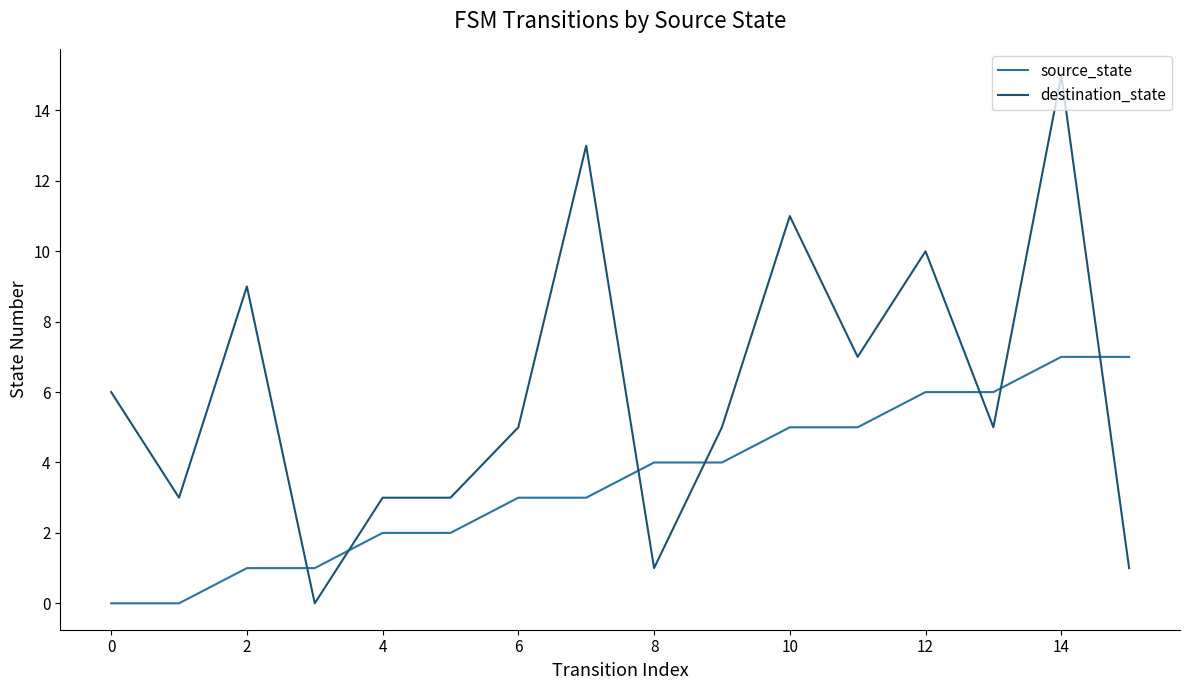

Which series ends up on top after the final intersection of destination_state and source_state?

source_state